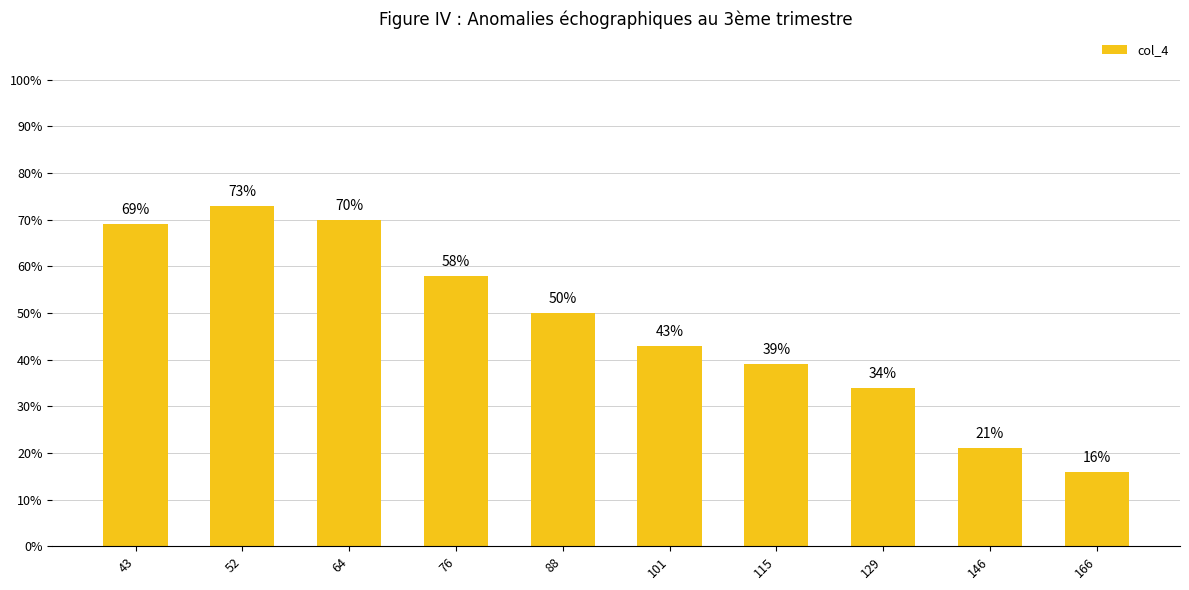

Count the number of categories in the chart.

10